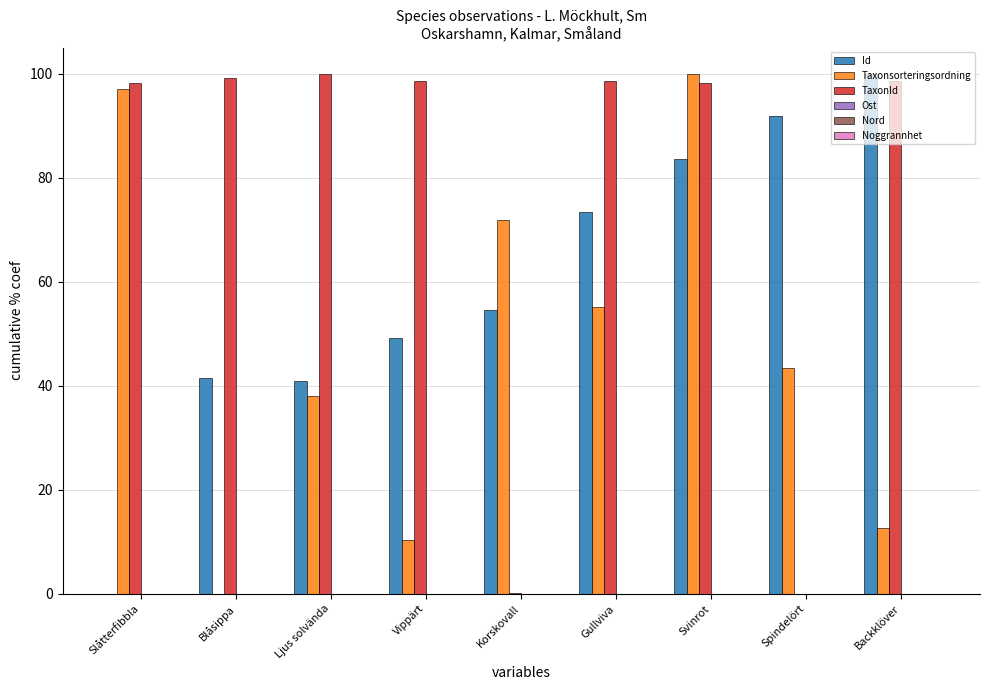

What is the sum of all Taxonsorteringsordning values?

428.4